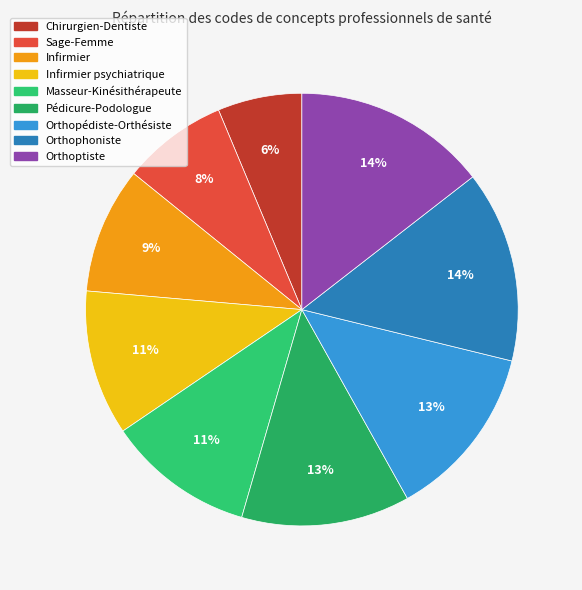

How many slices are in this pie chart?

9